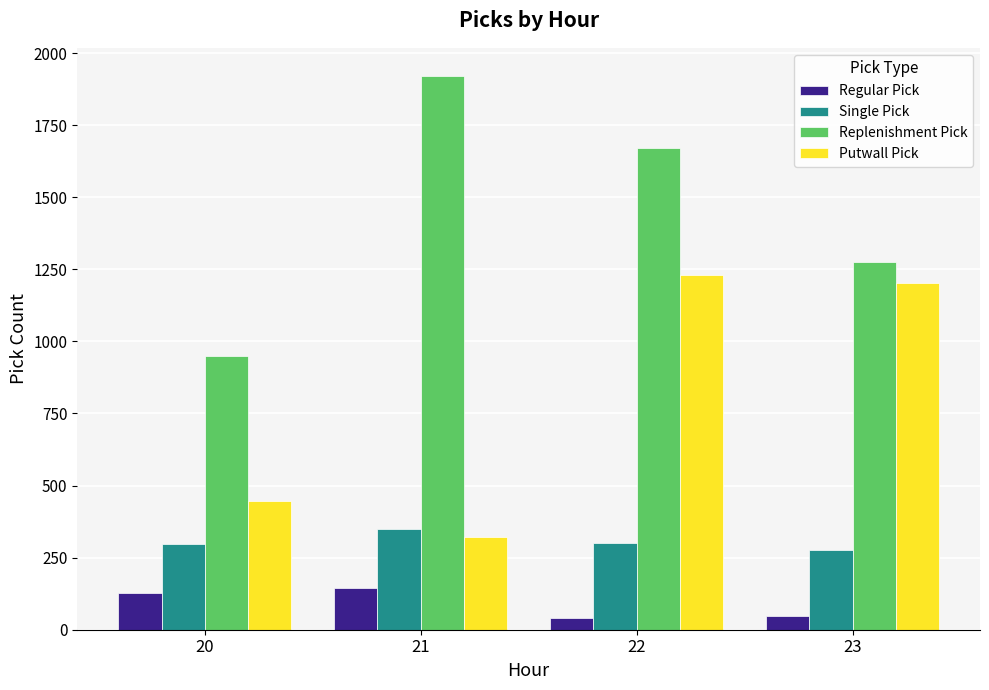

How many groups of bars are there?

4